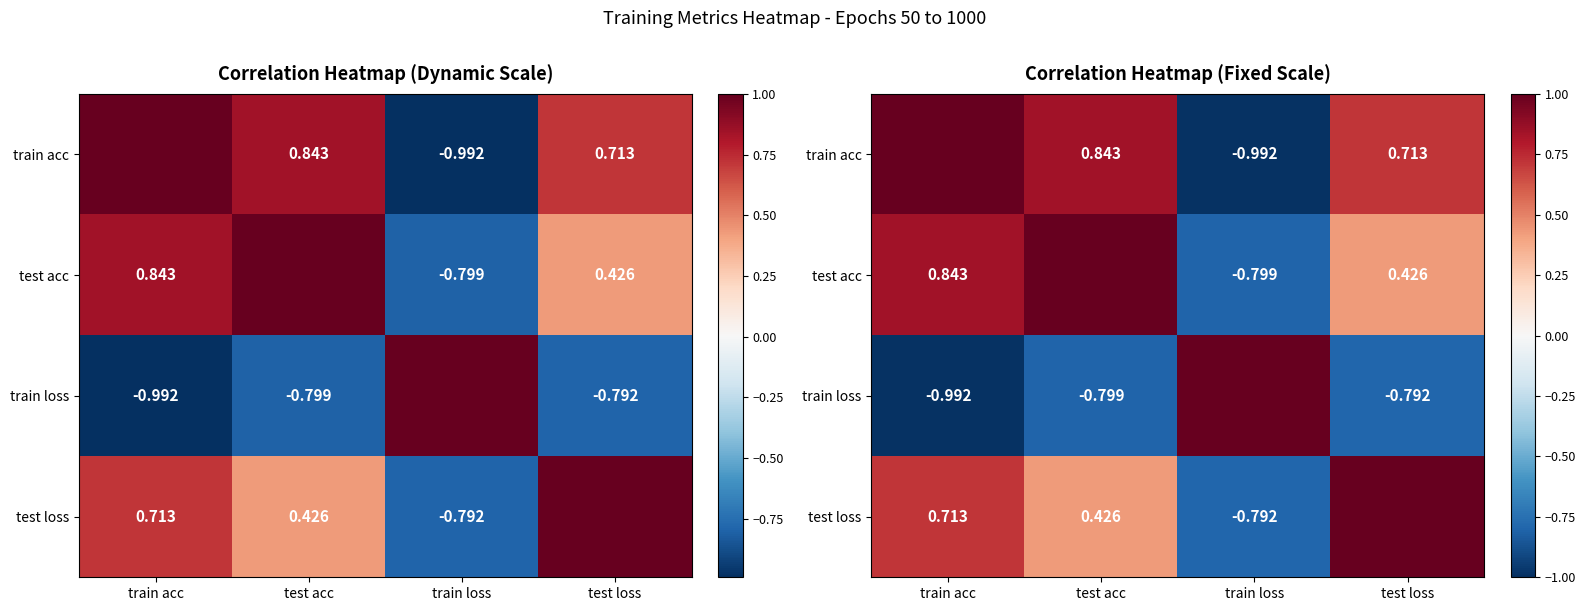

Which category has the lowest value across all series?

train loss